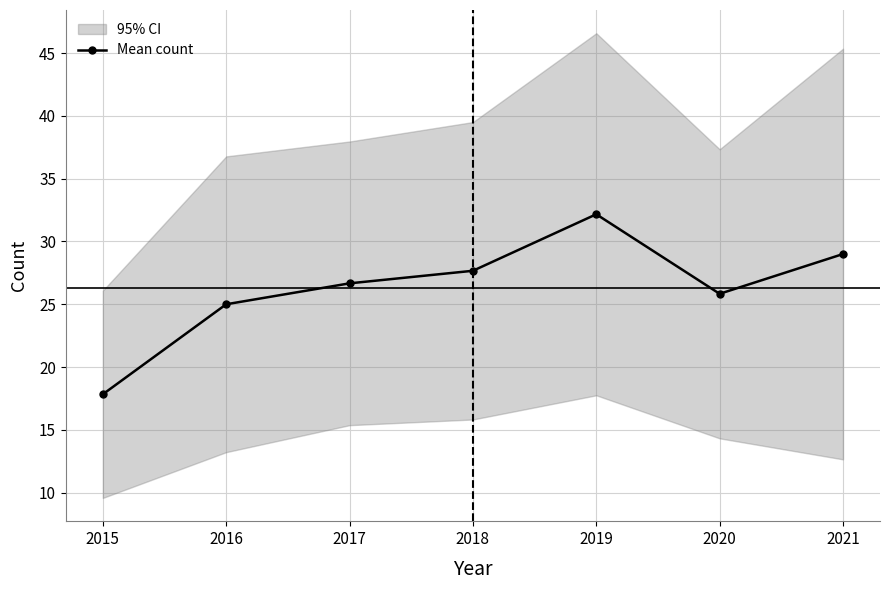

What is the difference between the second highest and minimum values?

11.2